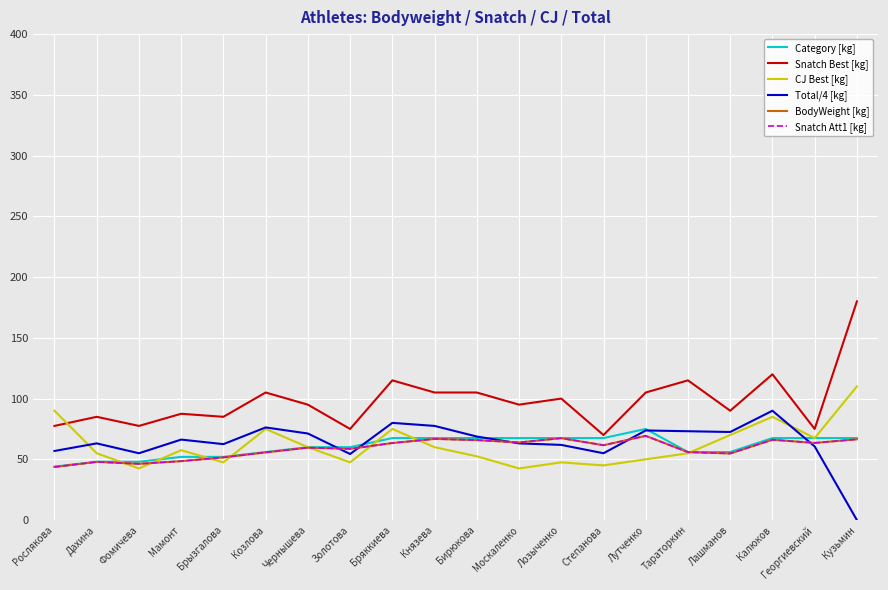

How many interior local valleys does the Total/4 [kg] series have?

5